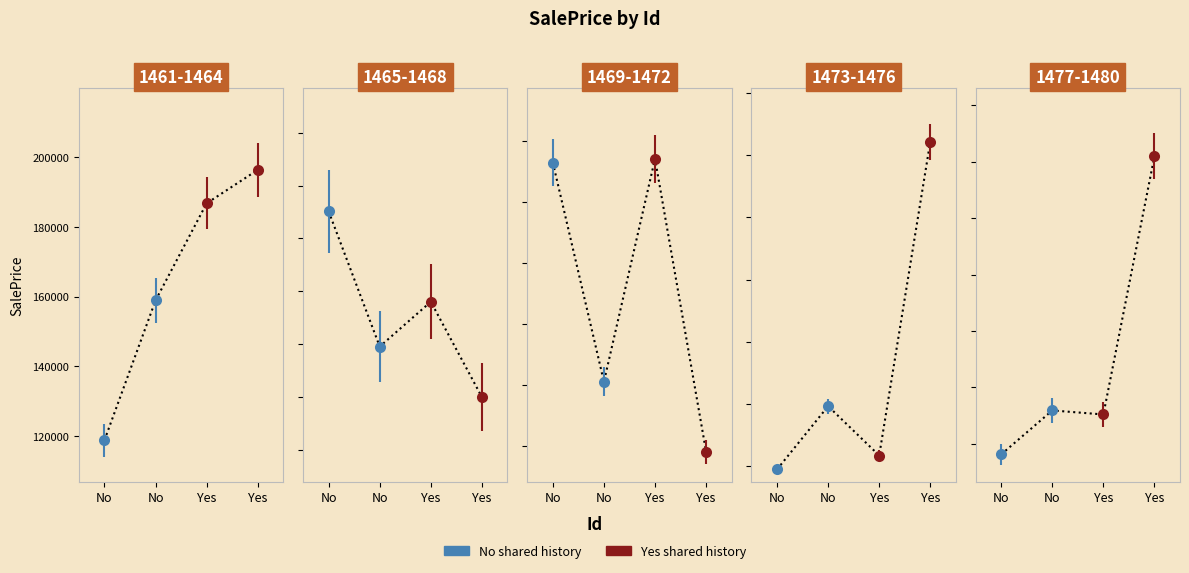

The value at 1476 is 360816.6. True or false?

True